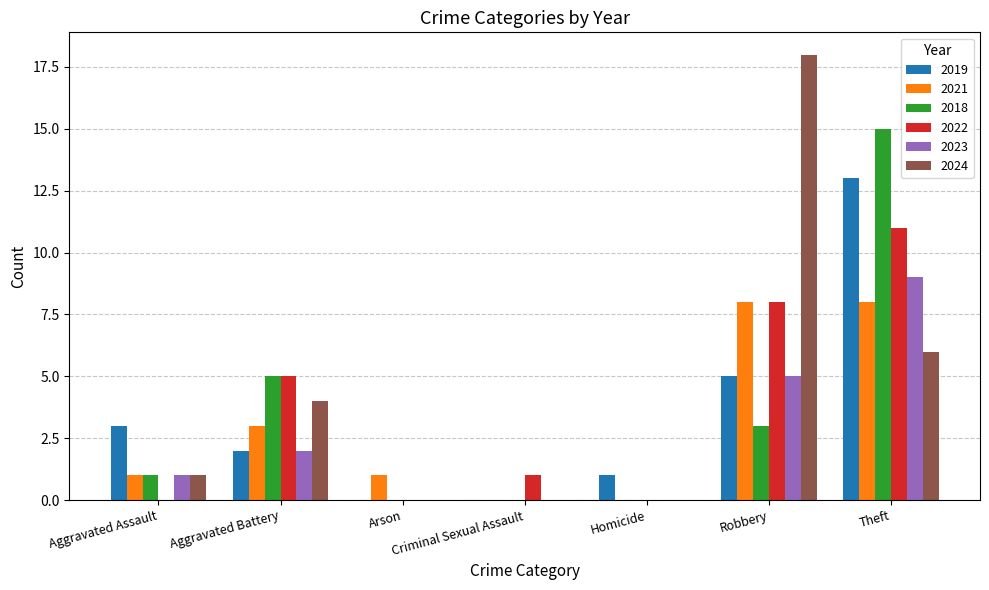

Which series changed the most between Arson and Robbery?

2024